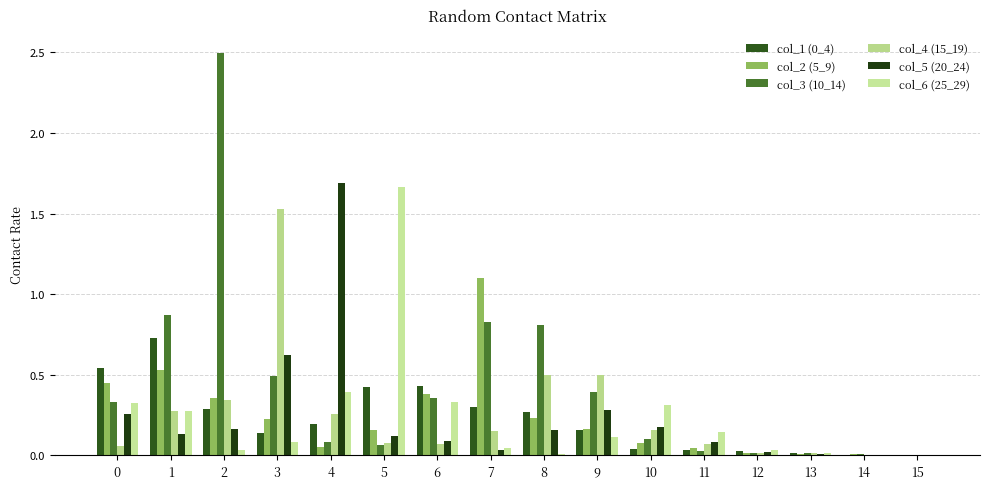

What is the sum of the col_4 (15_19) values at 0 and 7?

0.2